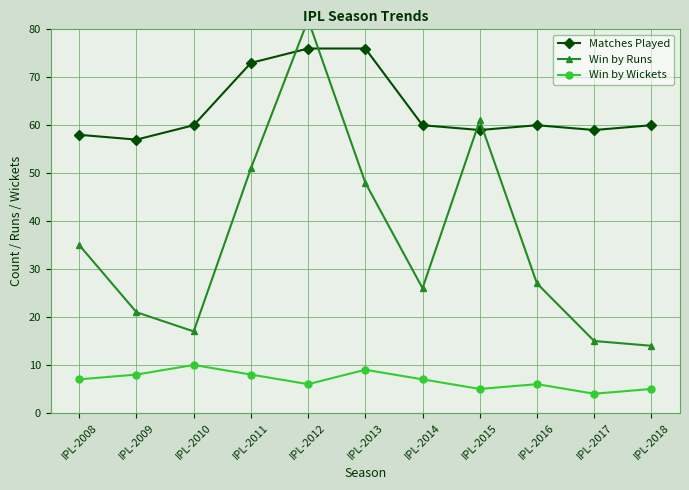

Where is the first local minimum for Matches Played?

IPL-2009